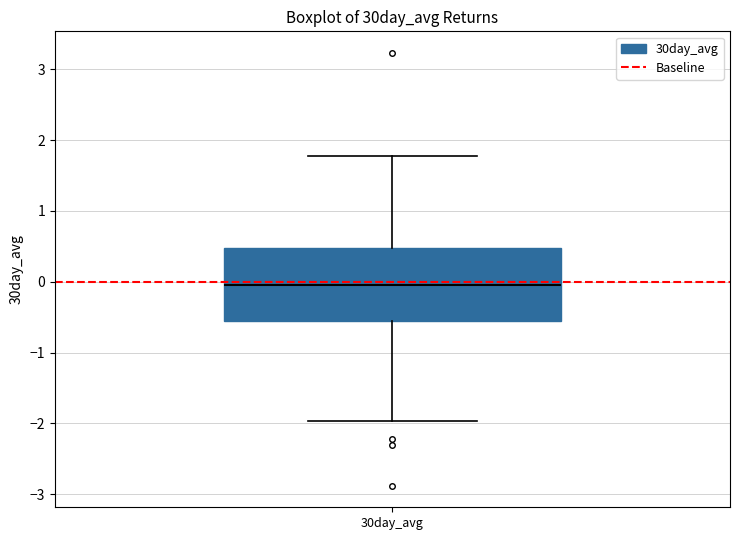

Where does the upper whisker of the box for 30day_avg end on the y-axis? The values are not printed on the chart, so give them approximately, as read against the axis.

1.8